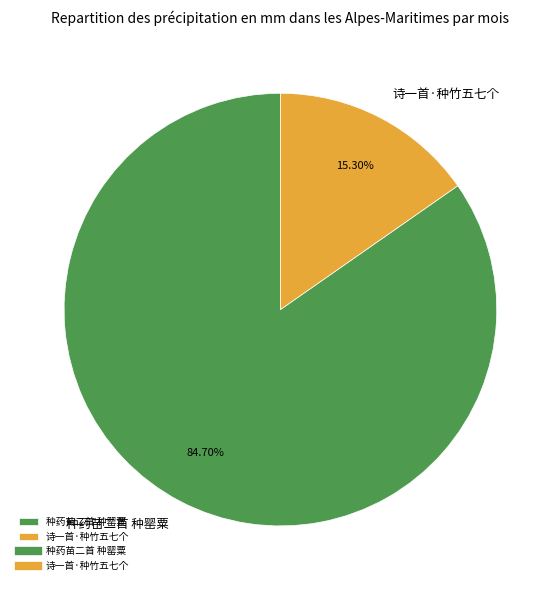

To the nearest percent, what is the combined percentage of 种药苗二首 种罂粟 and 诗一首·种竹五七个?

100%